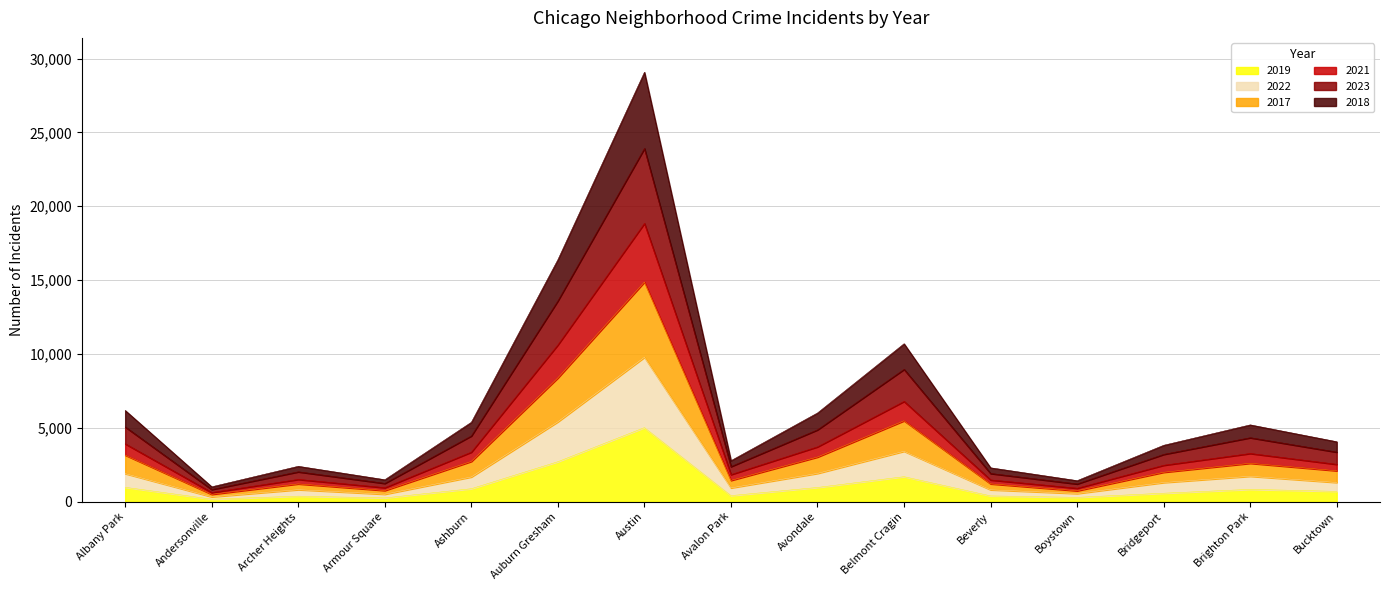

What are all the series names shown in the legend?

2019, 2022, 2017, 2021, 2023, 2018